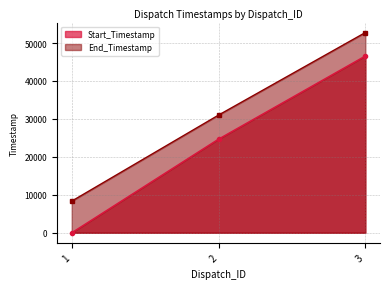

List the series in order of their overall mean, lowest first.

Start_Timestamp, End_Timestamp